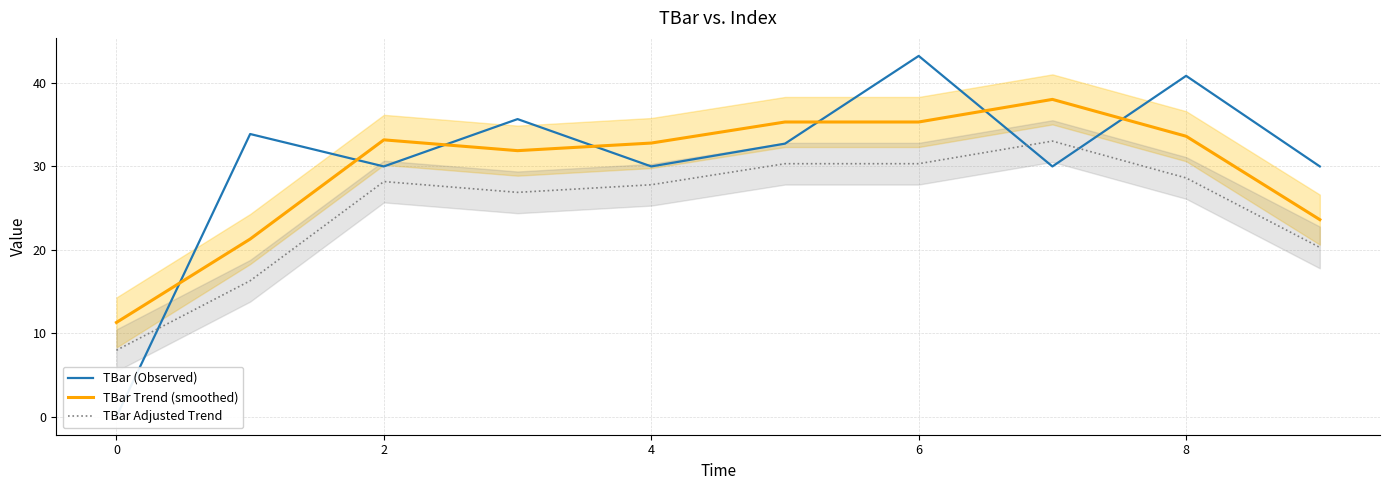

True or false: TBar Trend (smoothed) and TBar Adjusted Trend intersect in this chart.

False